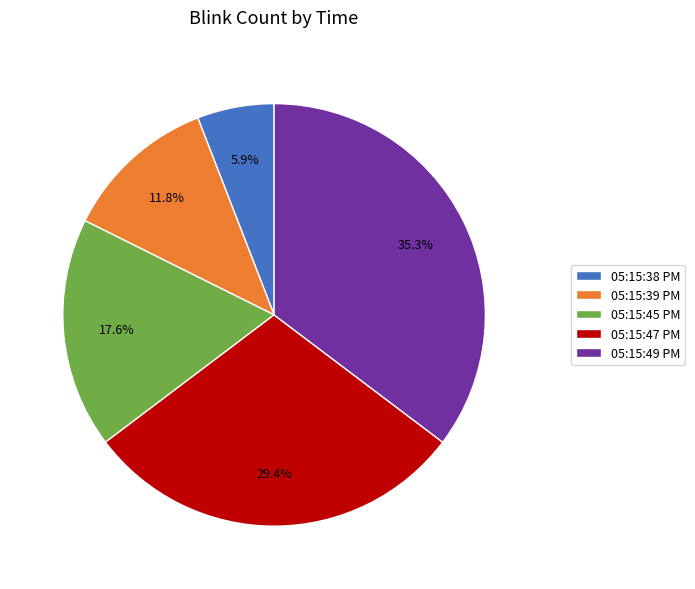

Does 05:15:49 PM represent more than half of the total?

No